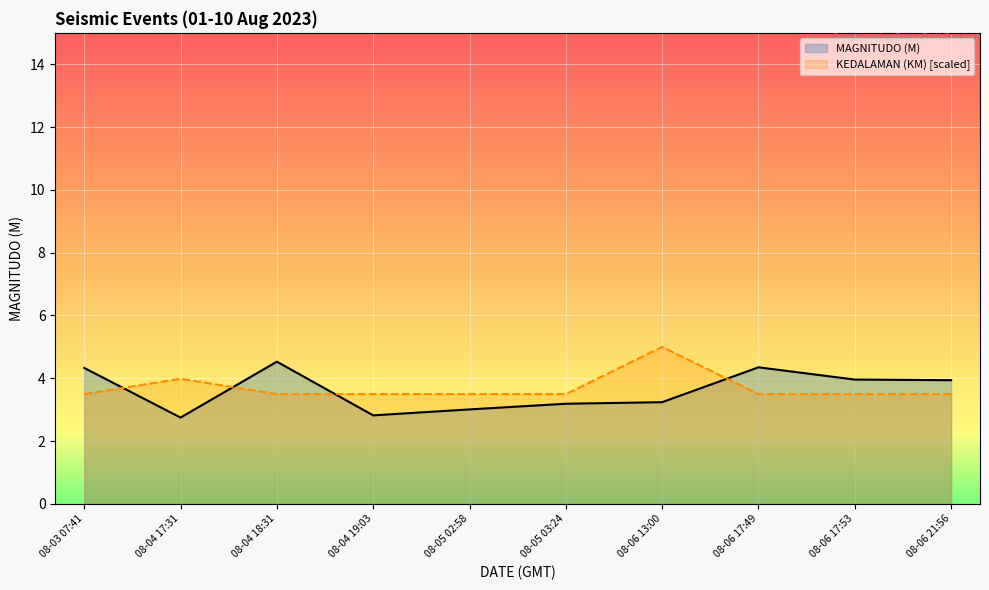

The value of KEDALAMAN (KM) [scaled] at 08-03 07:41 is 3.5. True or false?

True